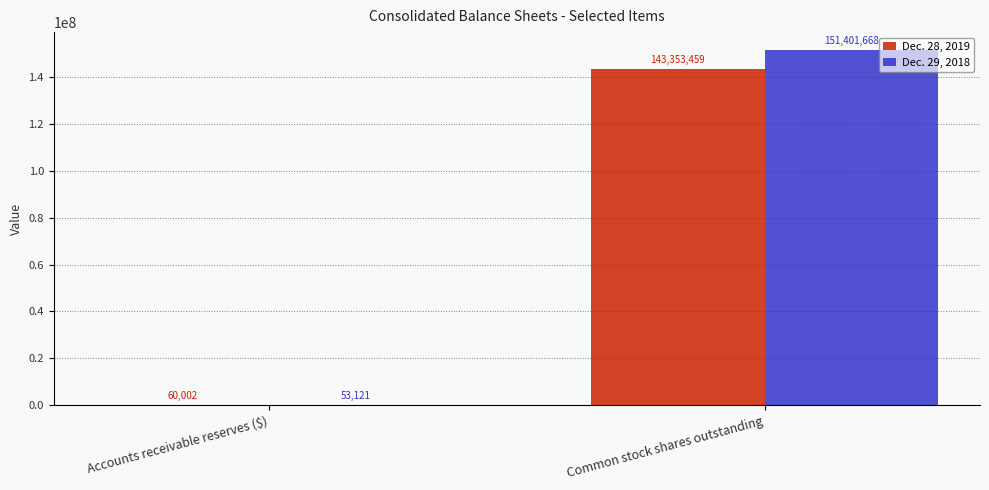

The Dec. 28, 2019 series shows 29906742 at Common stock shares outstanding. True or false?

False